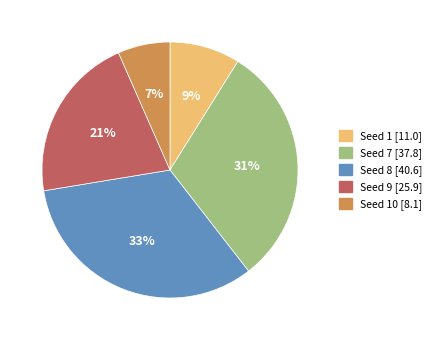

To the nearest percent, what is the difference between the largest and smallest slice percentages?

26%